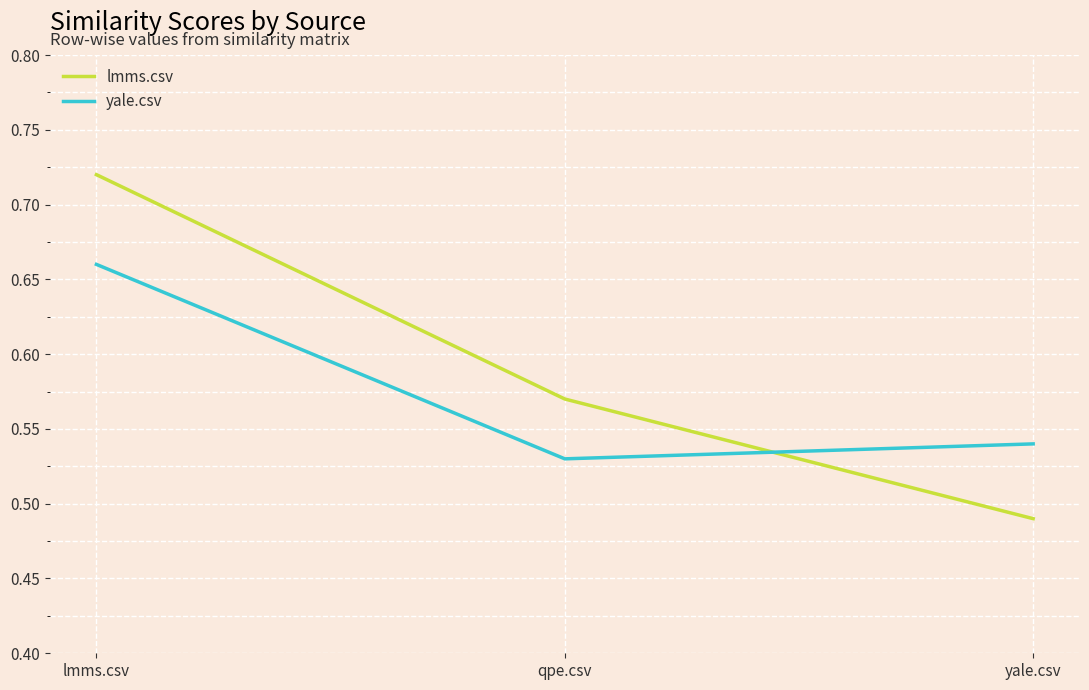

How many lines are shown in the chart?

2